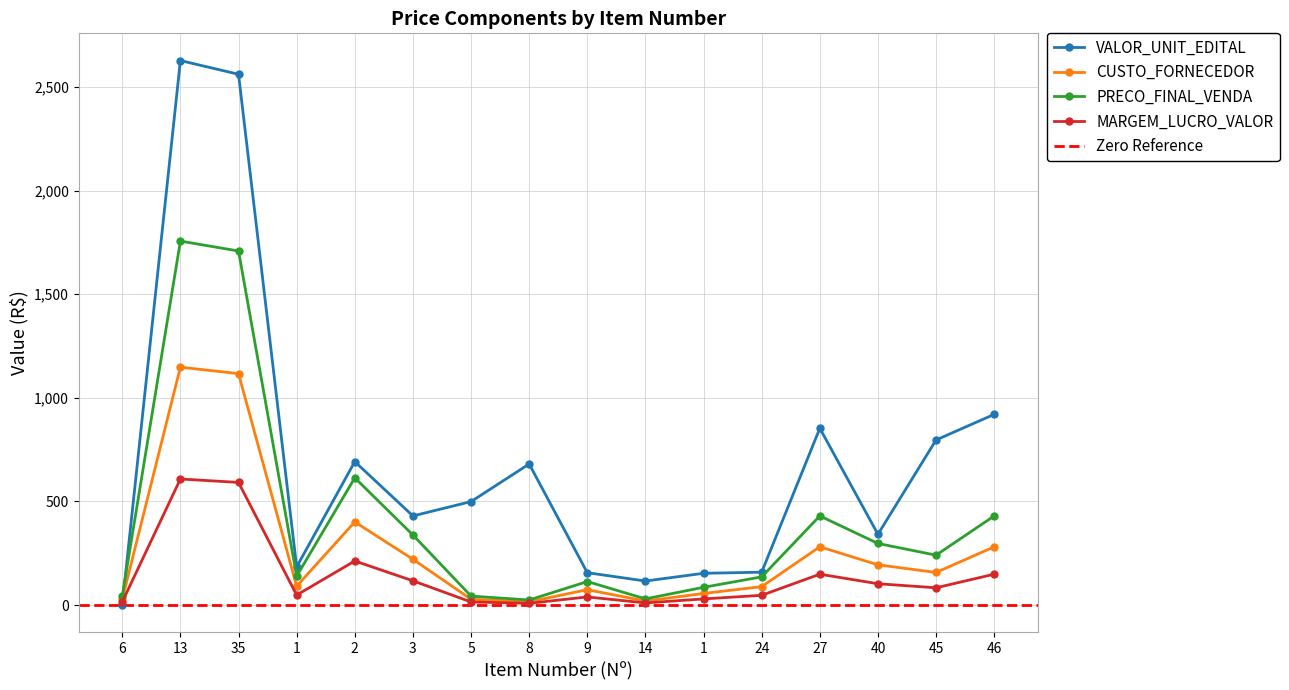

Between which two adjacent categories do VALOR_UNIT_EDITAL and CUSTO_FORNECEDOR first intersect?

6 and 13